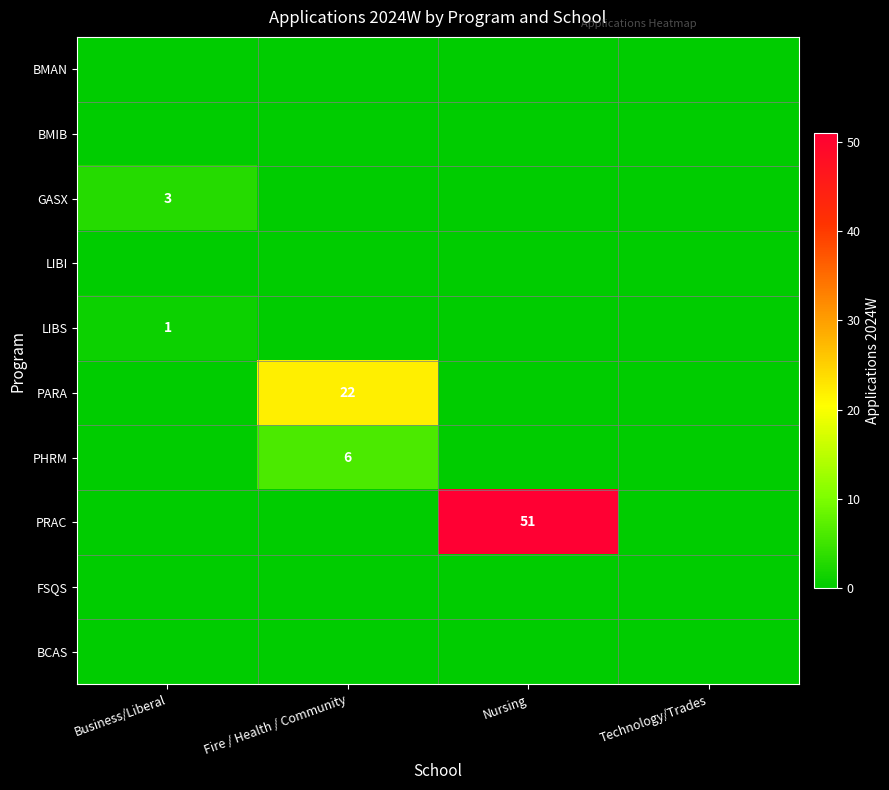

What is the spread (max minus min) of values at Fire / Health / Community?

22